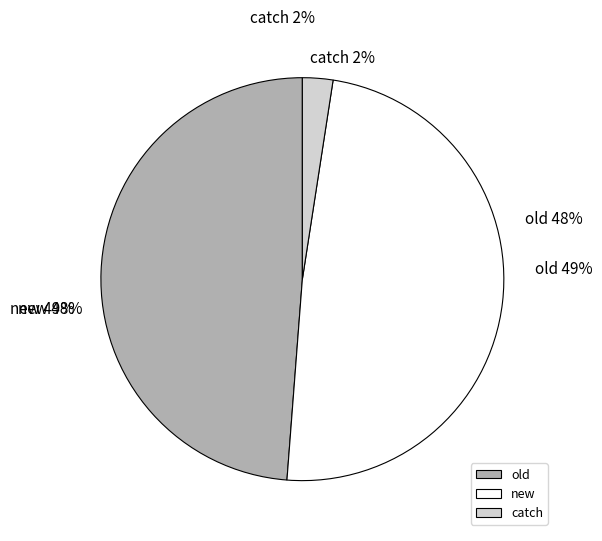

To the nearest percent, what percentage of the pie is old?

49%